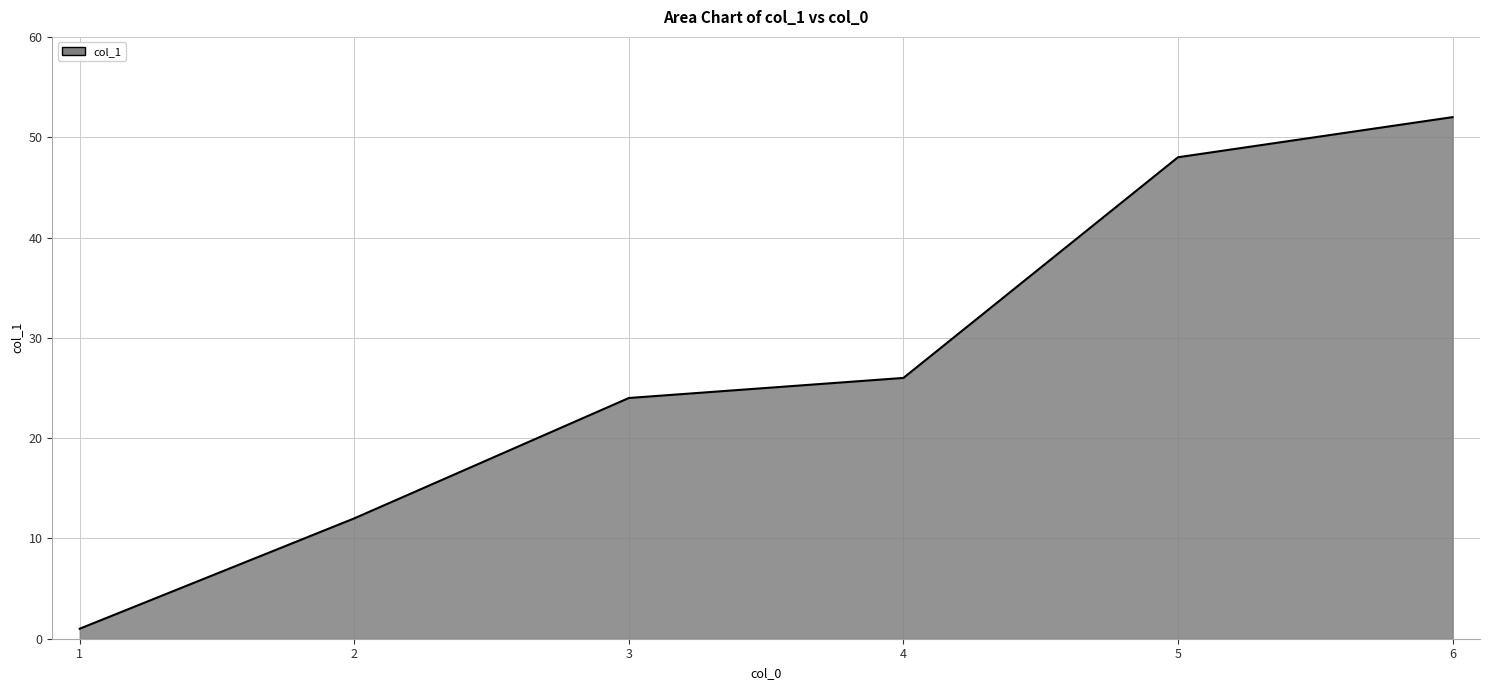

Which category has the highest value across all series?

6